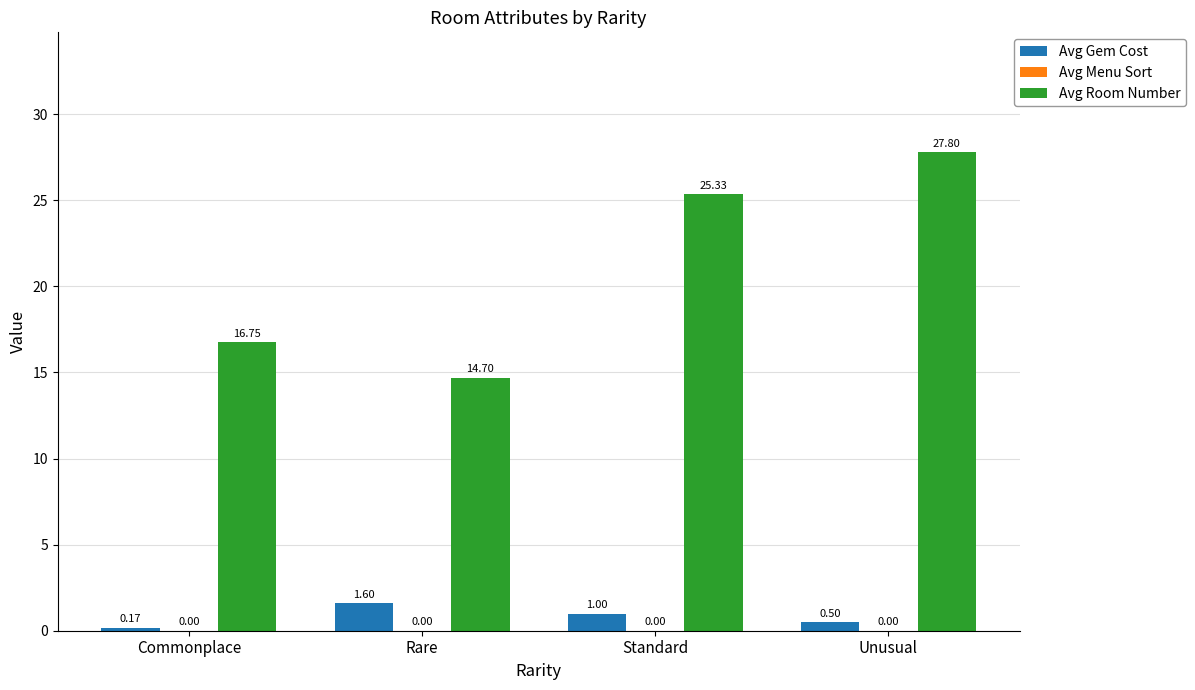

What position from the left is Commonplace?

1